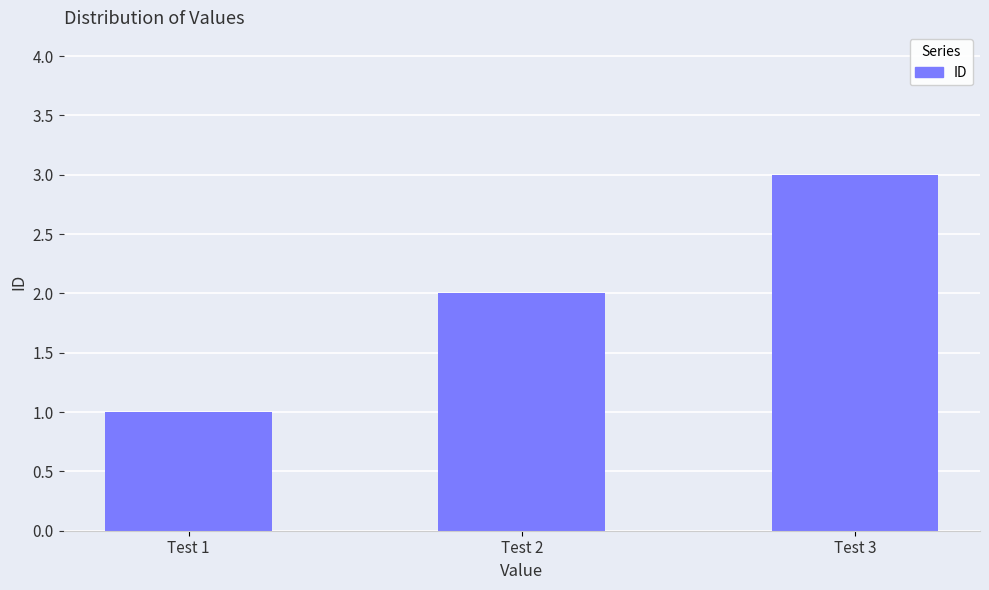

How many values are between 1 and 3?

3